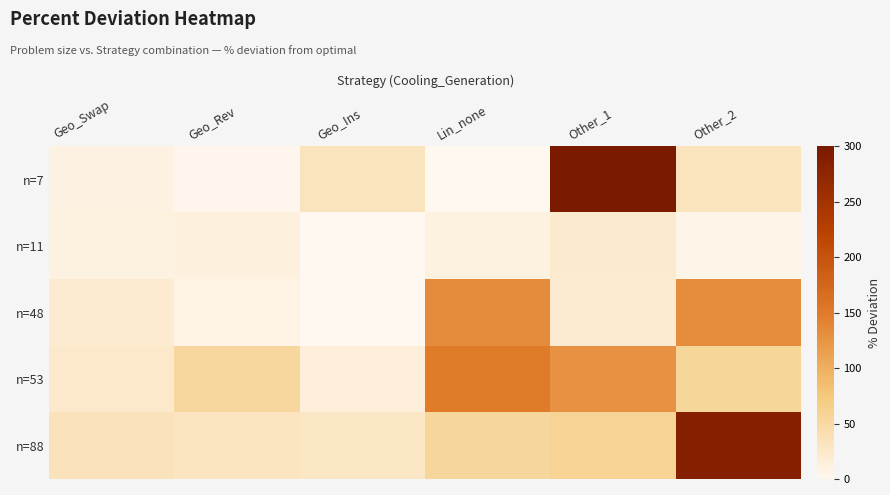

Rank the series at Other_1 from lowest to highest value.

n=48, n=11, n=88, n=53, n=7